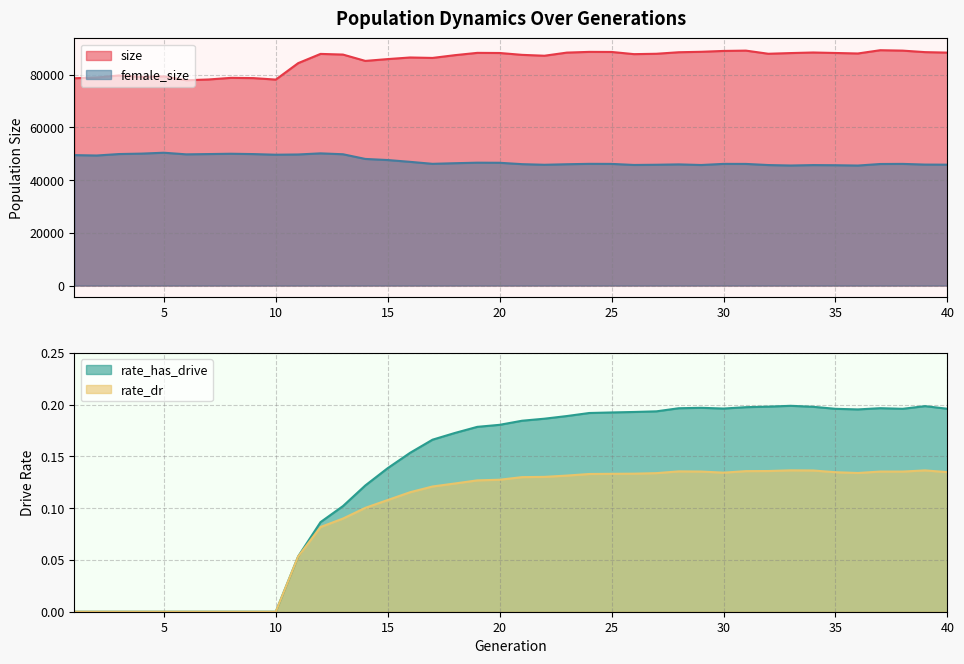

At which category is the sum across all series the highest?

12